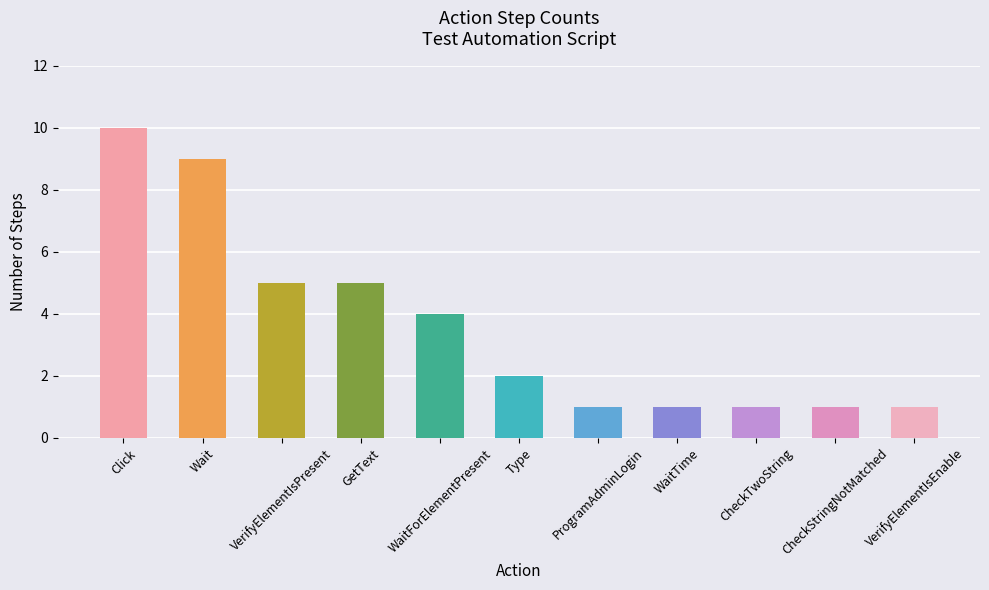

Approximately how many times larger is the value at CheckStringNotMatched compared to Click?

0.1